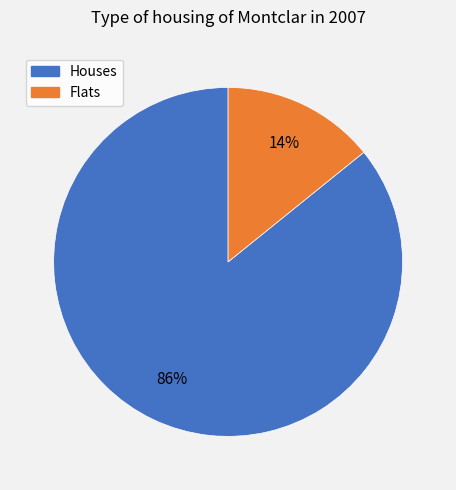

Count the number of slices in the pie.

2